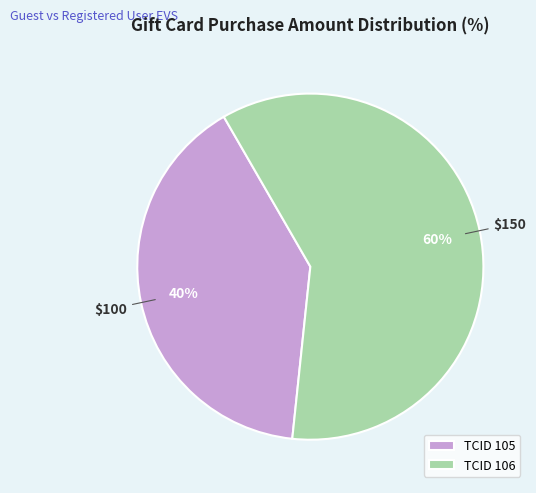

What is the largest slice in the pie chart?

TCID 106